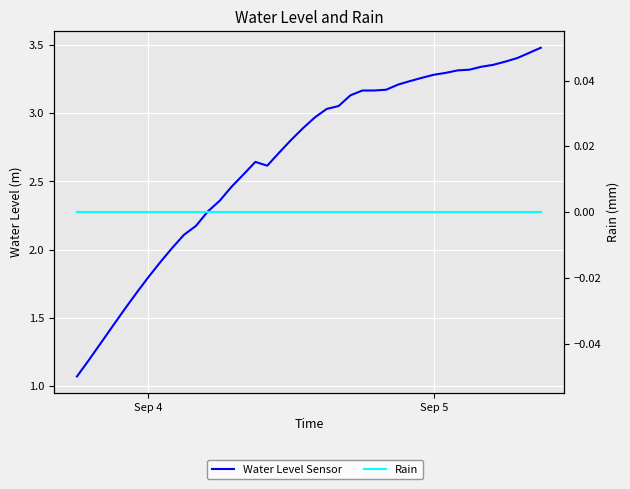

How many data points in Water Level Sensor are less than 2?

8